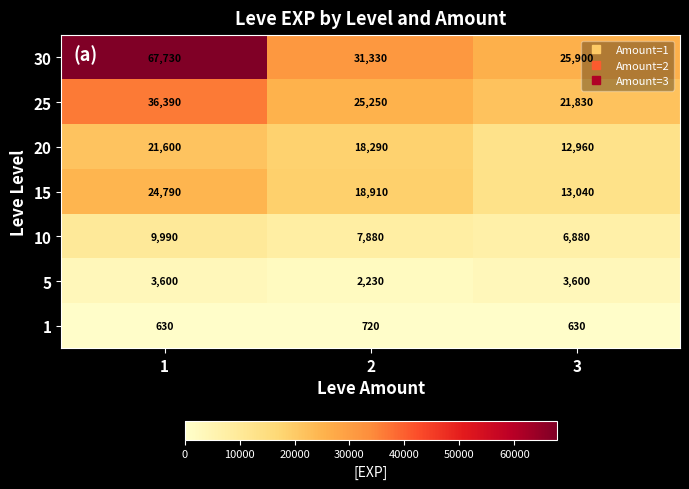

What is the minimum value shown in the chart?

630